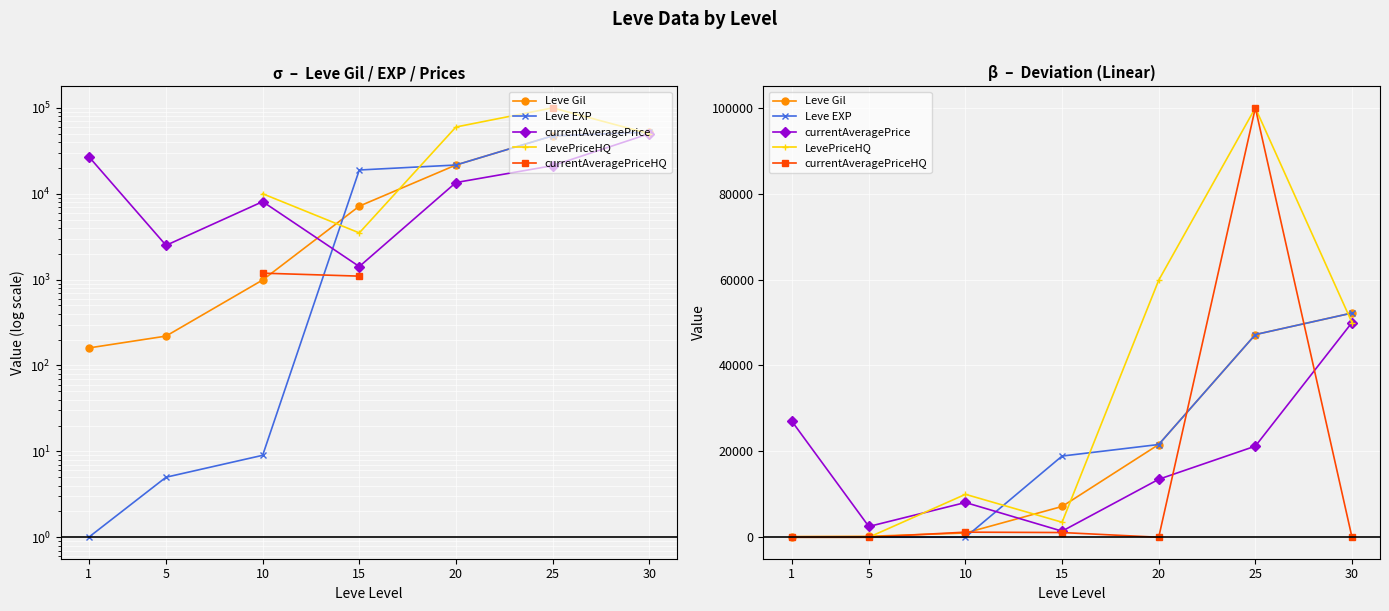

At how many categories does at least one series exceed 52932?

2